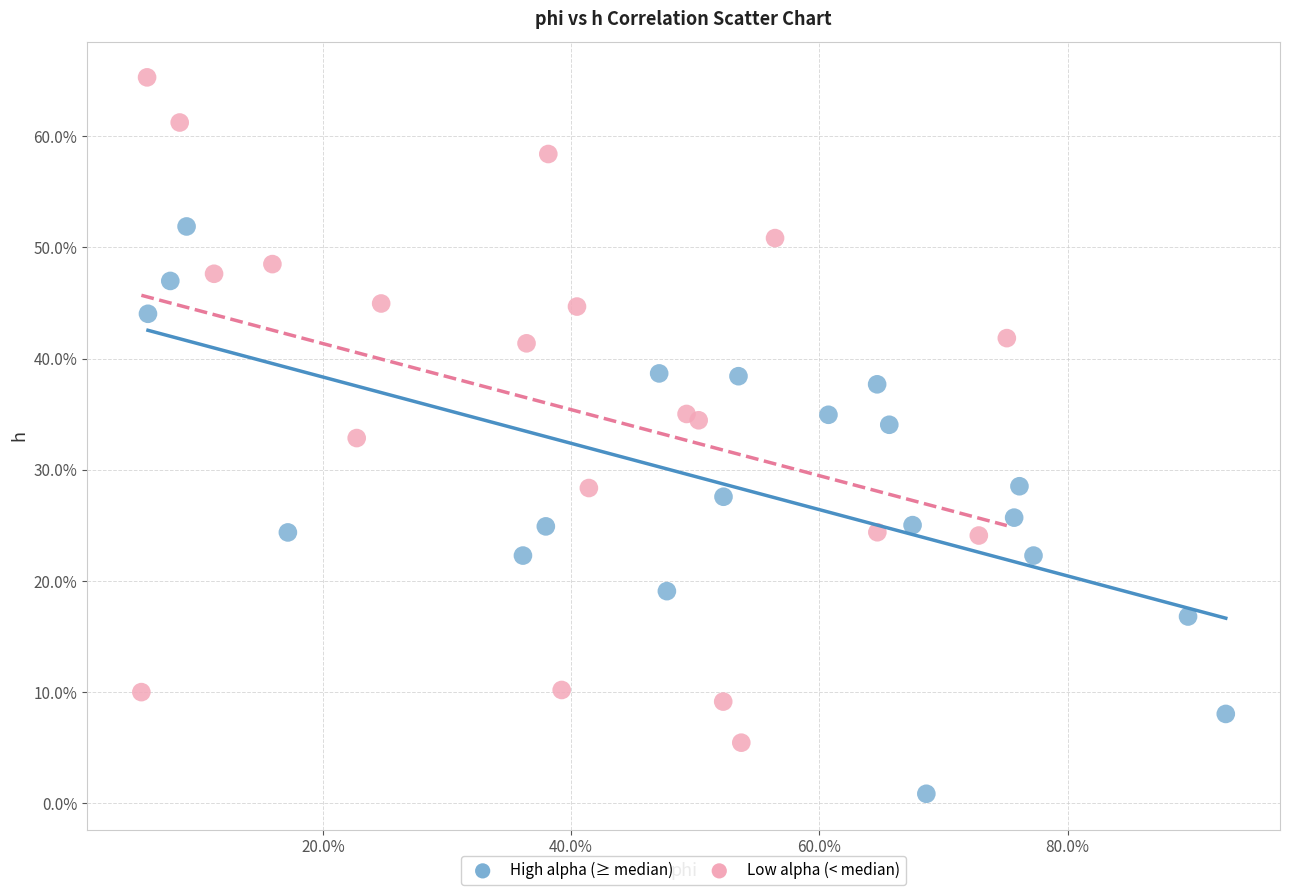

What are all the series names shown in the legend?

High alpha (≥ median), Low alpha (< median)